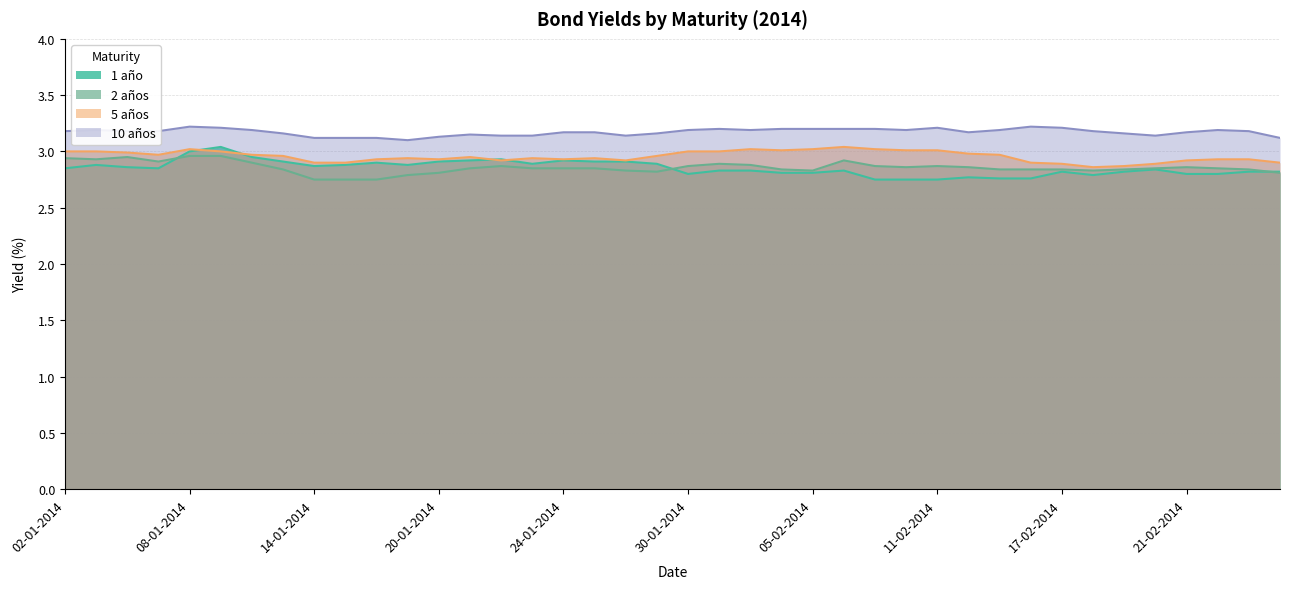

Read the 1 año value at 07-01-2014.

2.9